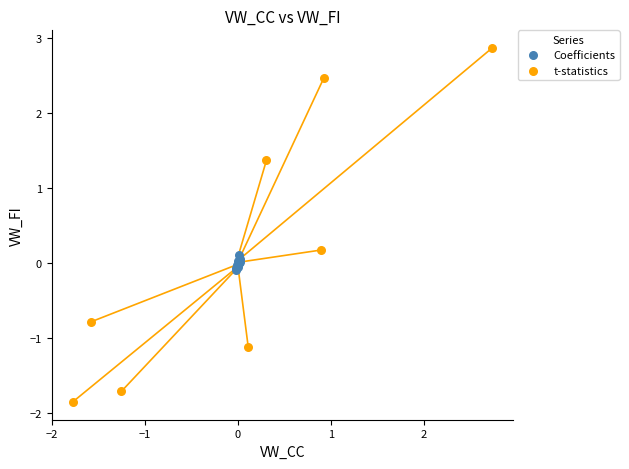

Which series contains the lowest Y value?

t-statistics